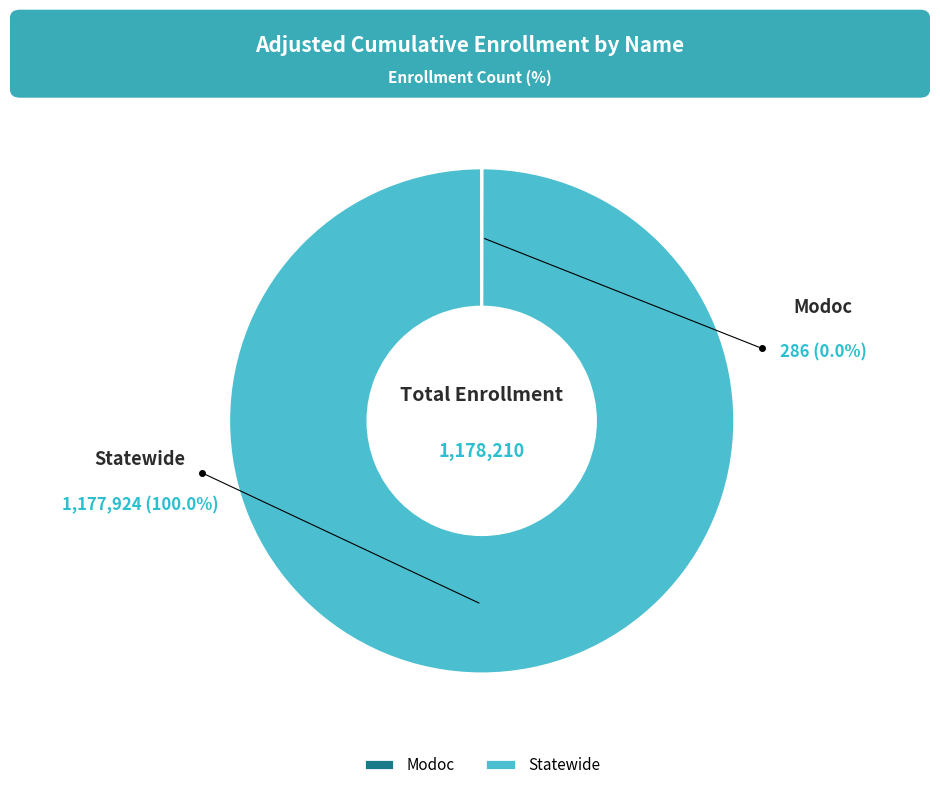

Which category has the biggest portion of the pie?

Statewide